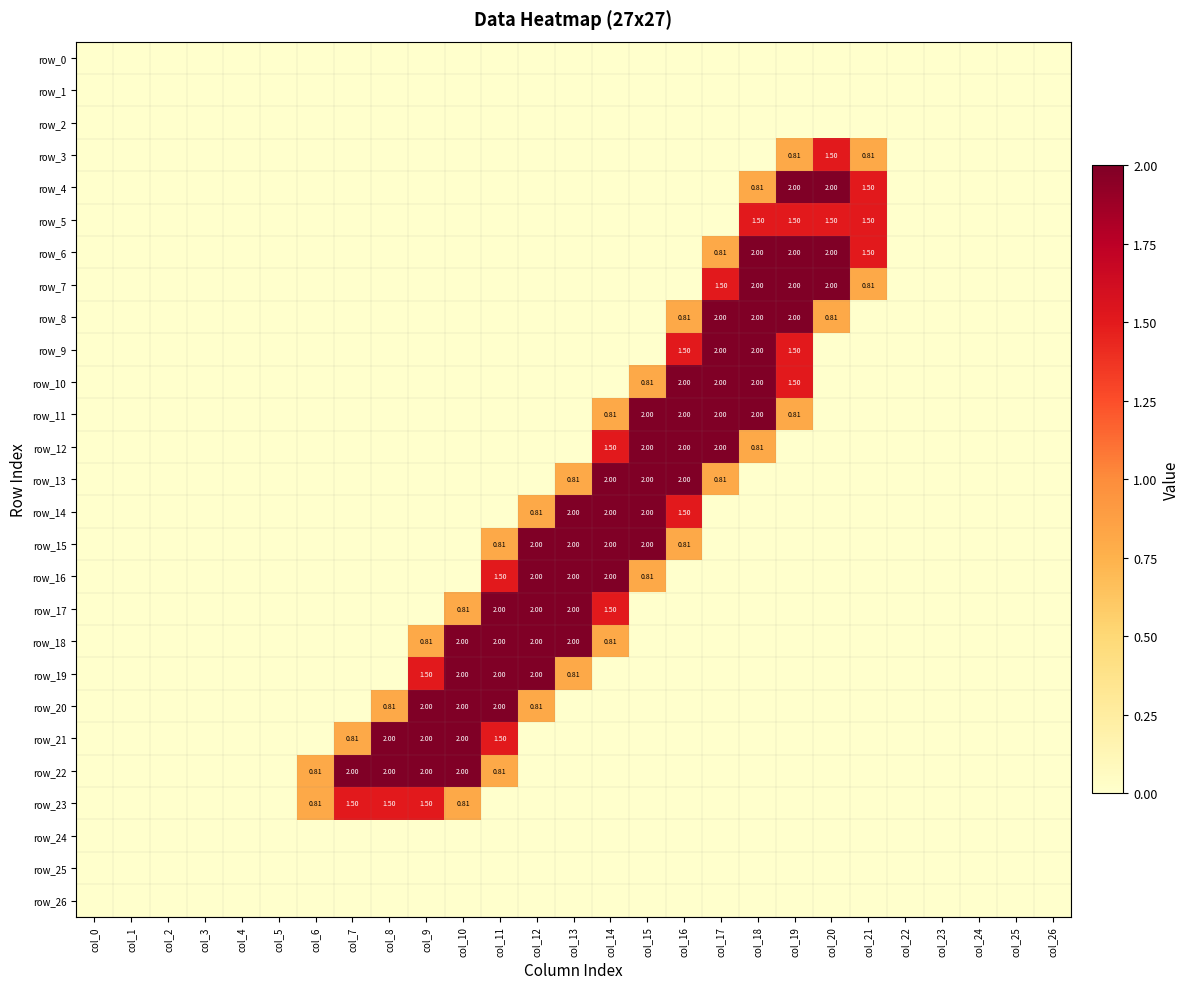

At col_10, list the series in order from smallest to largest.

row_0, row_1, row_2, row_3, row_4, row_5, row_6, row_7, row_8, row_9, row_10, row_11, row_12, row_13, row_14, row_15, row_16, row_24, row_25, row_26, row_17, row_23, row_18, row_19, row_20, row_21, row_22